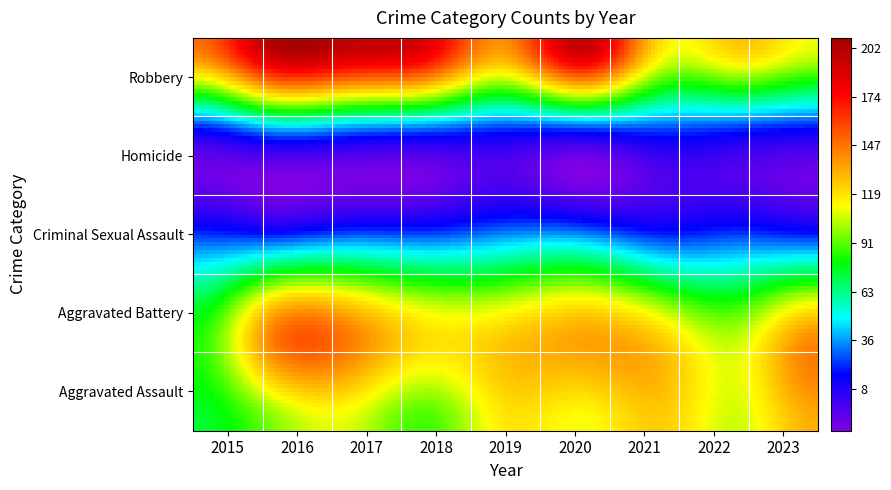

Reading right to left, transcribe all the data shown in this chart.

Aggravated Assault: 2023=132	2022=106	2021=124	2020=111	2019=117	2018=88	2017=107	2016=95	2015=74
Aggravated Battery: 2023=137	2022=102	2021=121	2020=133	2019=123	2018=119	2017=143	2016=143	2015=83
Criminal Sexual Assault: 2023=20	2022=24	2021=21	2020=34	2019=34	2018=26	2017=27	2016=20	2015=23
Homicide: 2023=9	2022=13	2021=17	2020=10	2019=13	2018=16	2017=19	2016=23	2015=8
Robbery: 2023=110	2022=126	2021=119	2020=197	2019=140	2018=186	2017=198	2016=202	2015=148